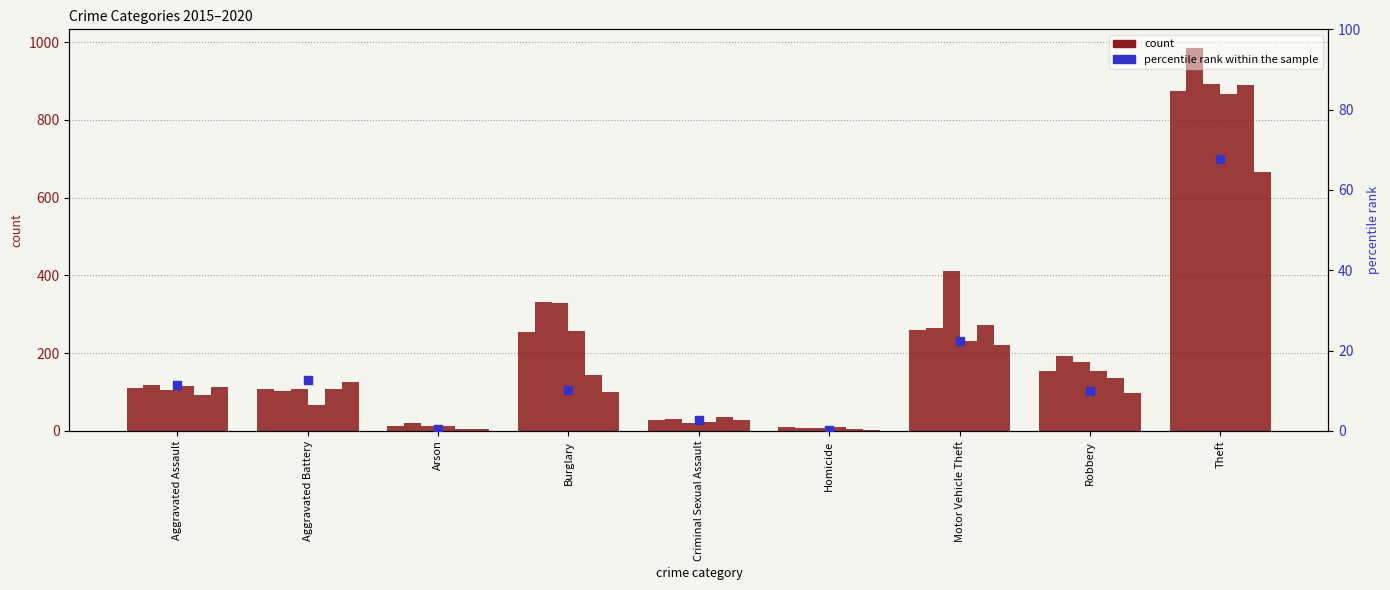

What is the change in value from Aggravated Battery to Arson?

-12.3